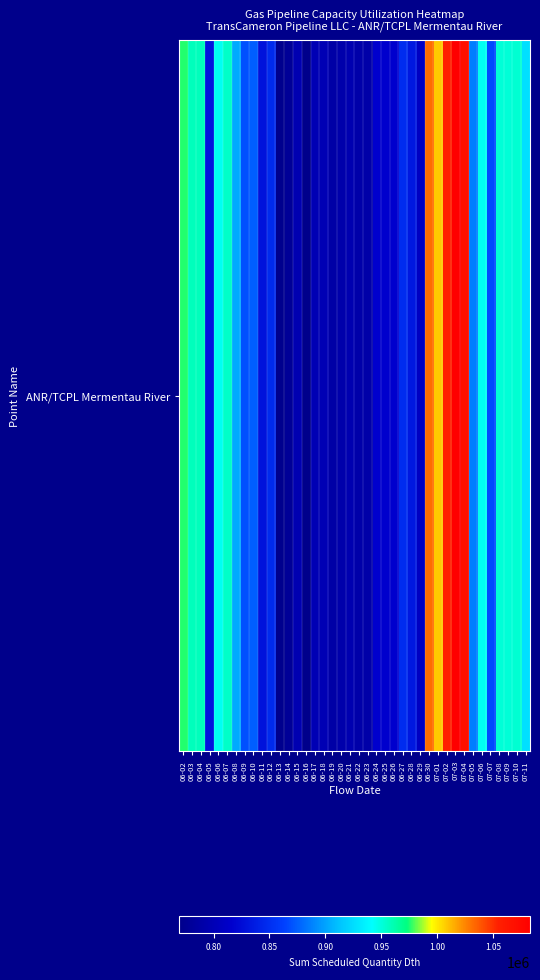

What is the sum of all values?

35289206